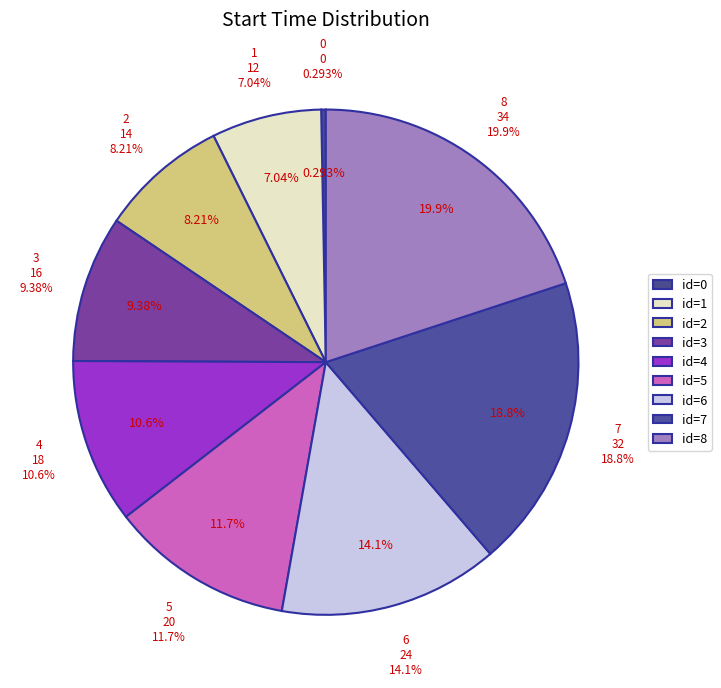

To the nearest percent, what is the average slice percentage?

11%